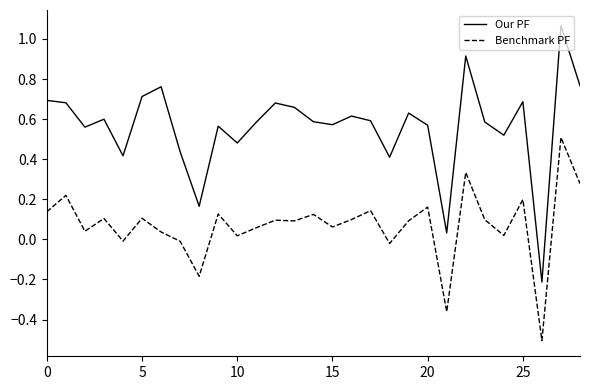

Which series has the largest range (max minus min)?

Our PF